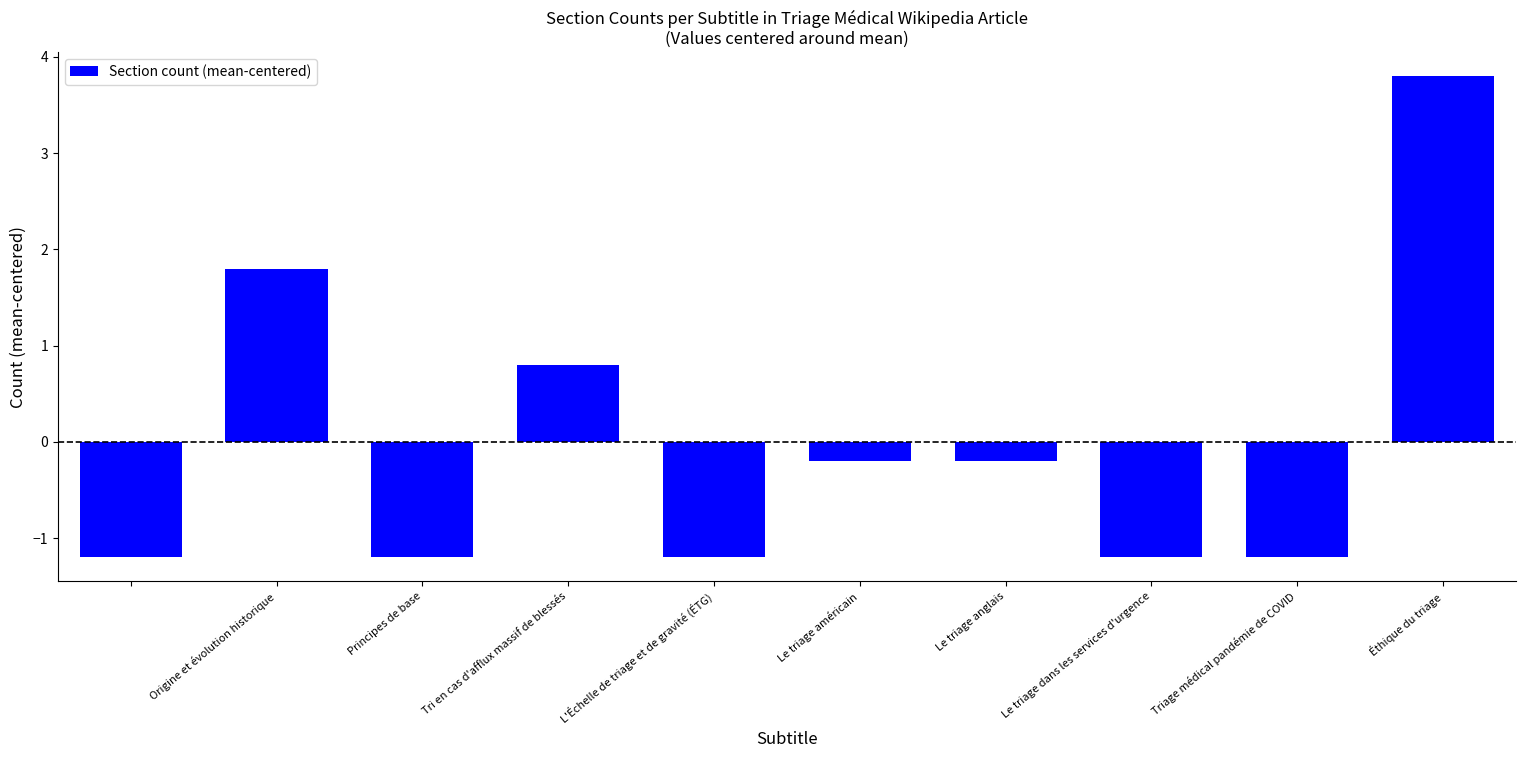

What is the difference between the second highest and minimum values?

3.0